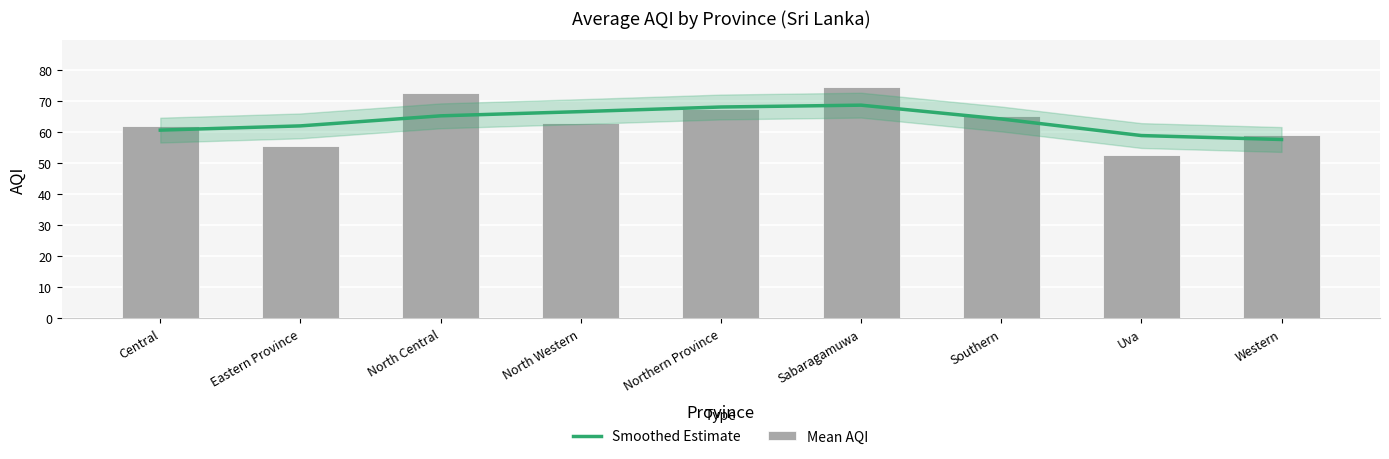

What is the label of the 8th bar from the left?

Uva